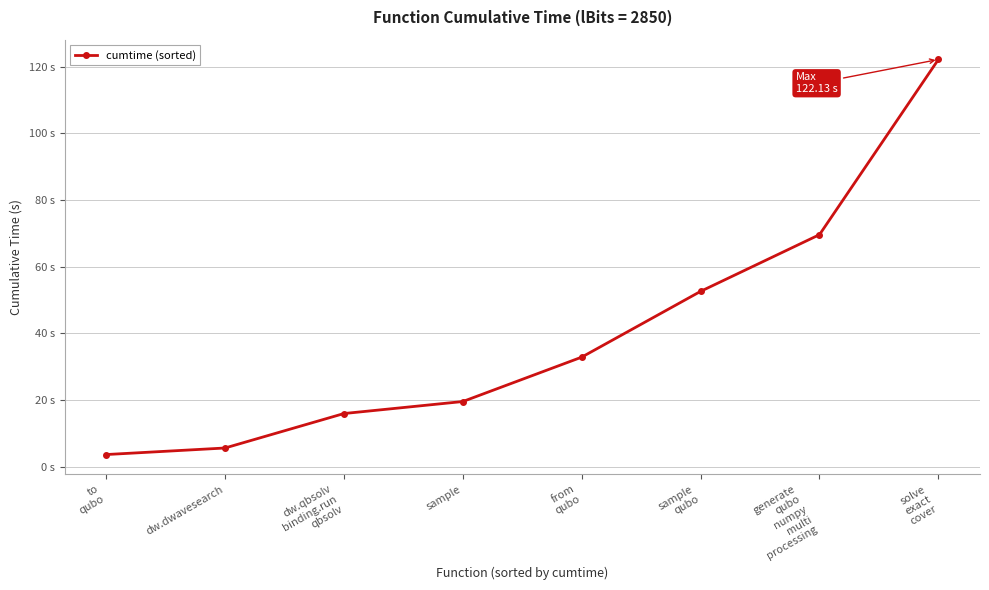

Does the chart have visible grid lines?

Yes